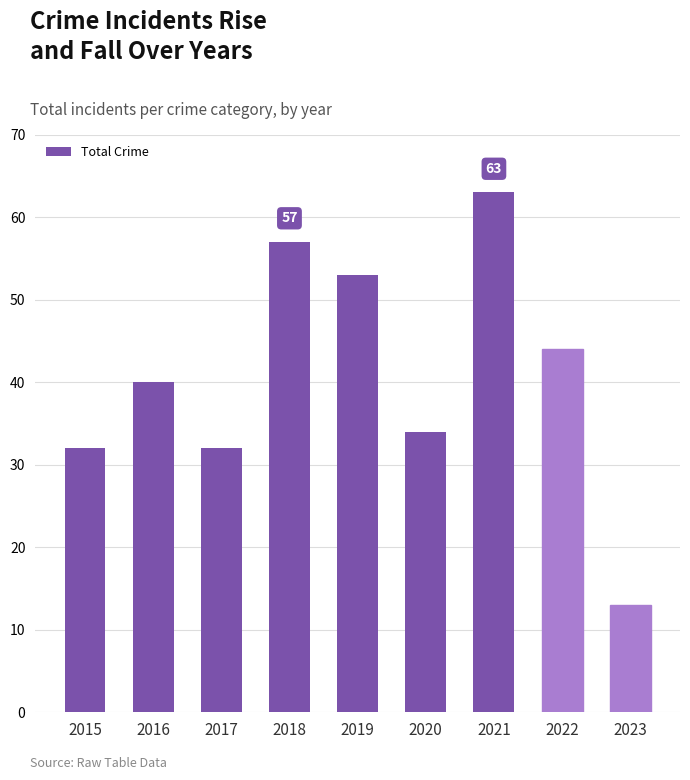

What is the approximate value at 2017?

32